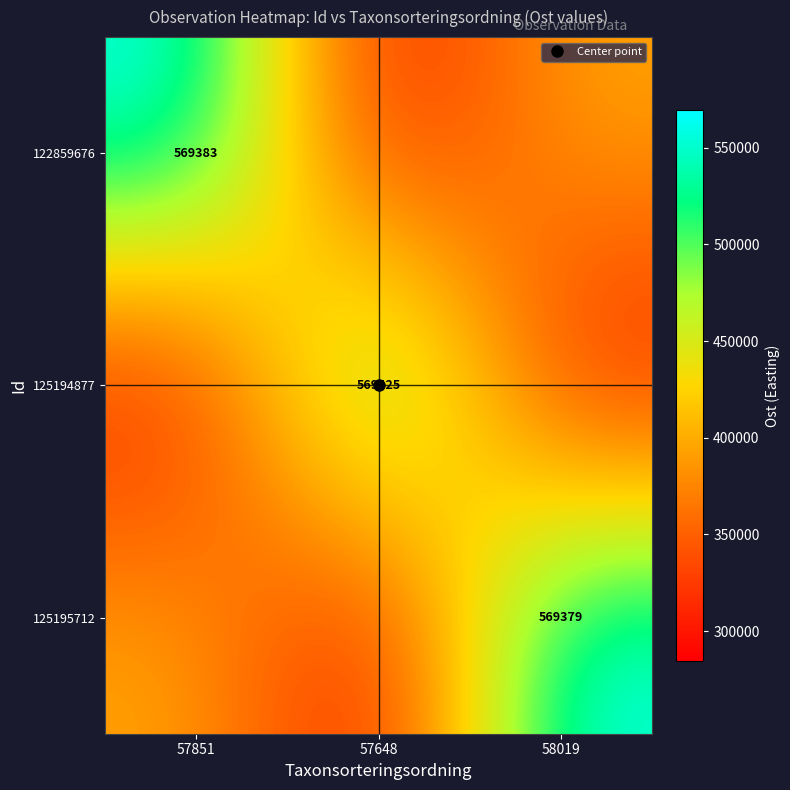

Which category has the highest value across all series?

57648